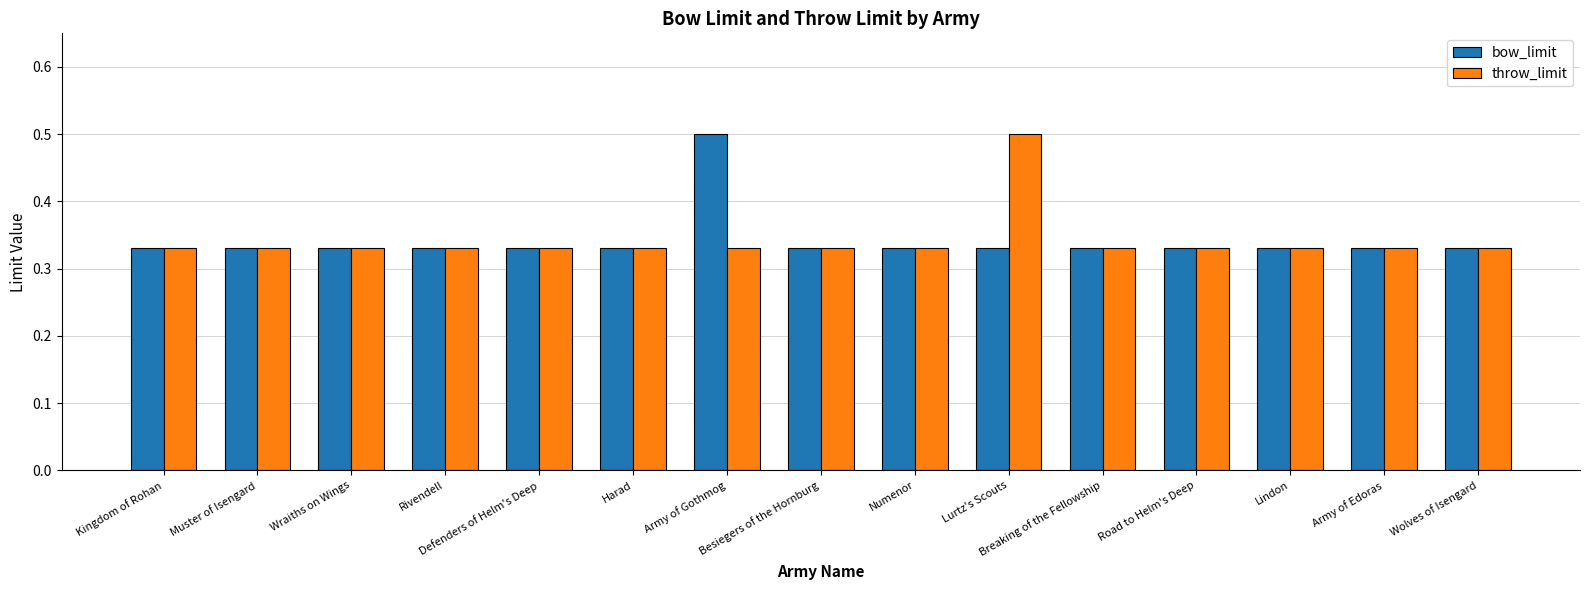

What is the label of the 15th bar from the left?

Wolves of Isengard